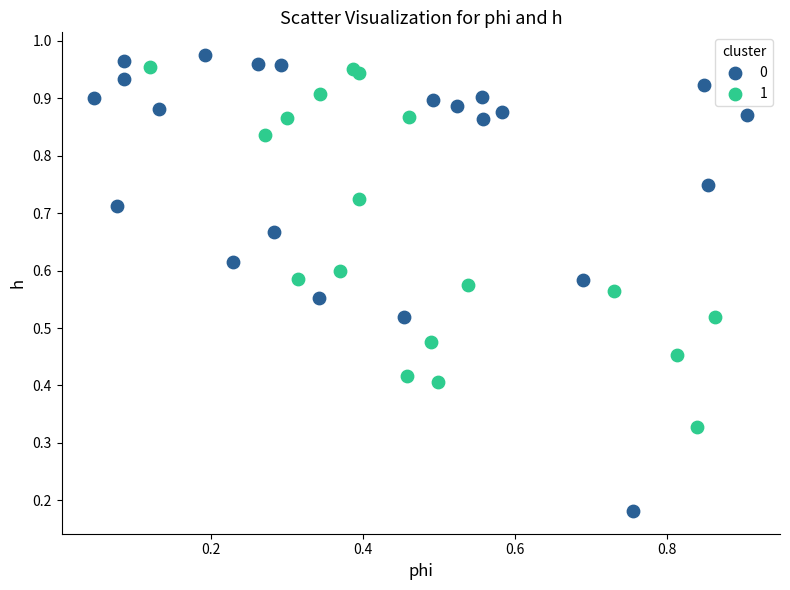

Which series contains the highest Y value?

0